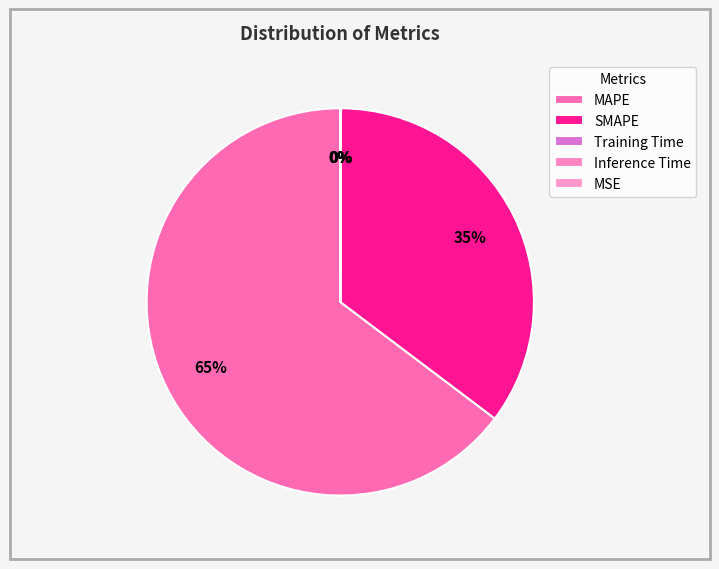

Which category has the smallest portion of the pie?

MSE